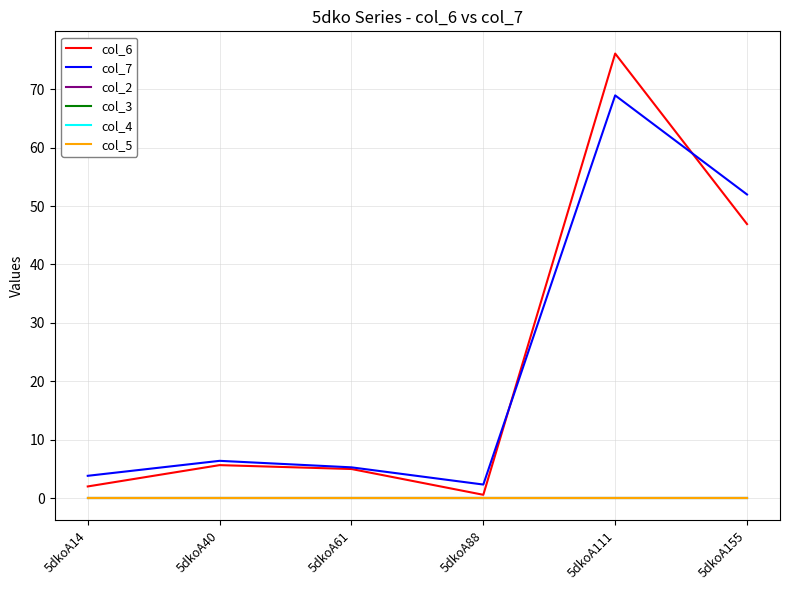

What is the value of the col_7 point at the 4th from the left?

2.3